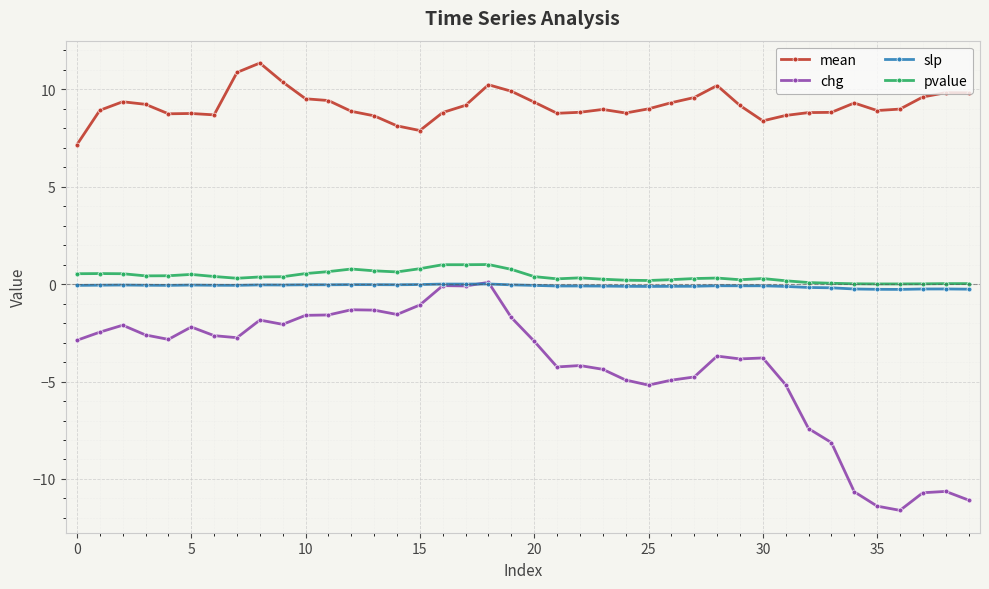

True or false: chg and pvalue cross at least once.

False